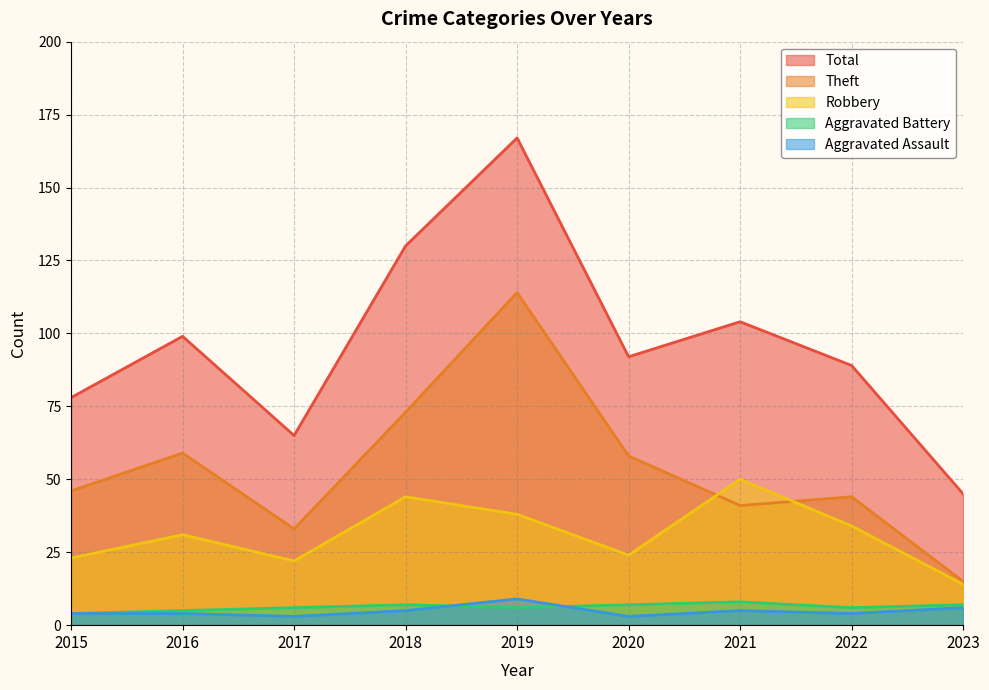

List the series in order of their peak value, highest first.

Total, Theft, Robbery, Aggravated Assault, Aggravated Battery